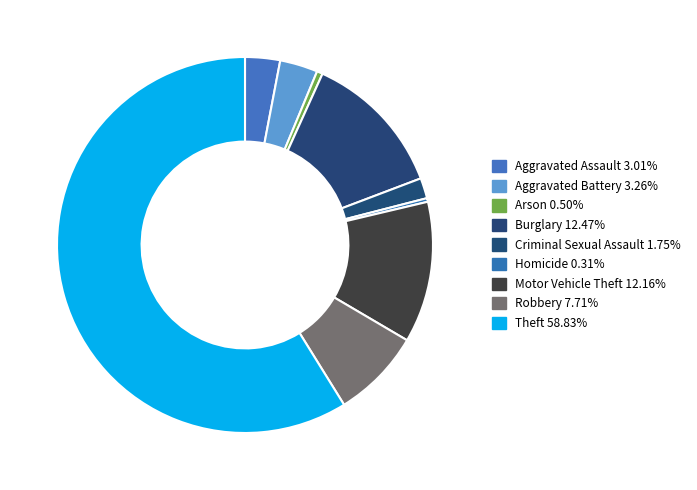

Which has a higher value, Aggravated Assault or Motor Vehicle Theft?

Motor Vehicle Theft